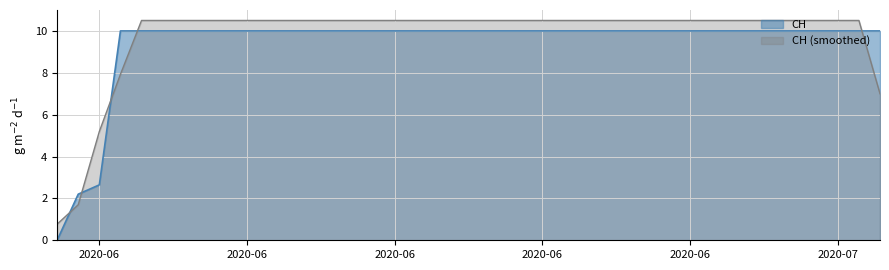

What are all the series names shown in the legend?

CH, CH (smoothed)